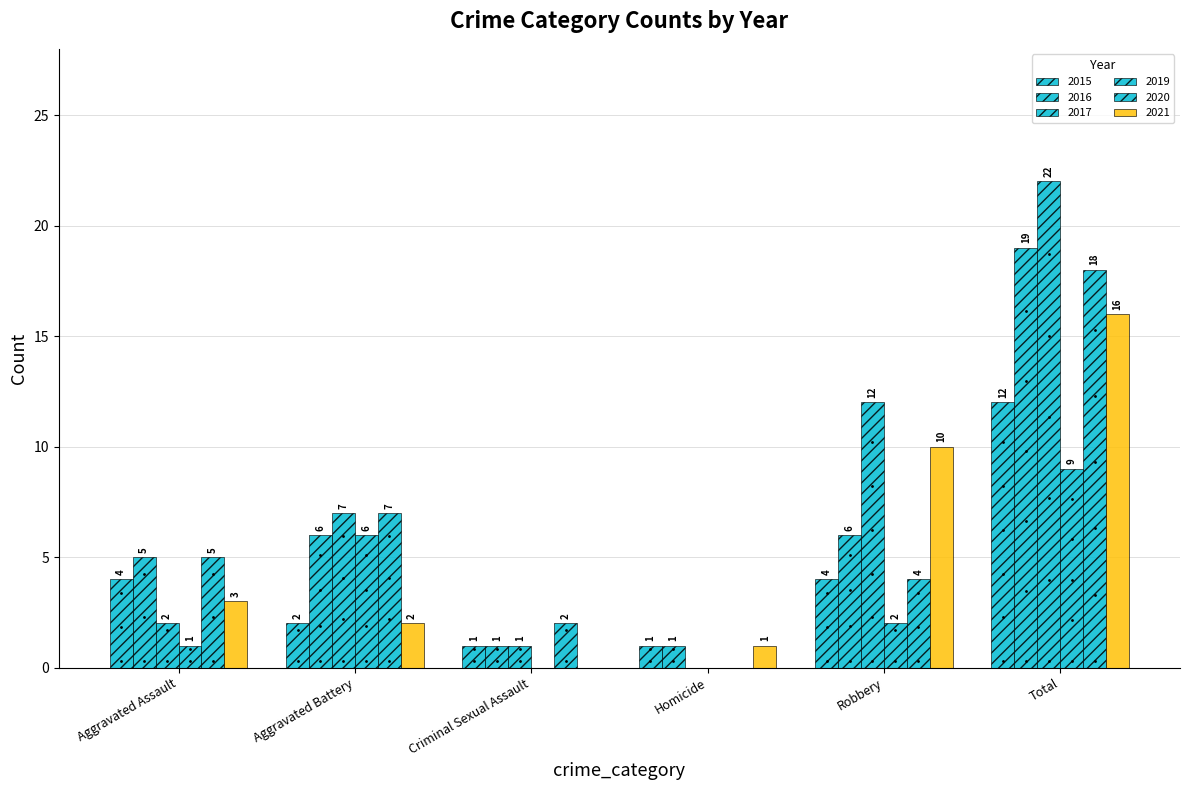

Does the chart contain stacked bars?

No